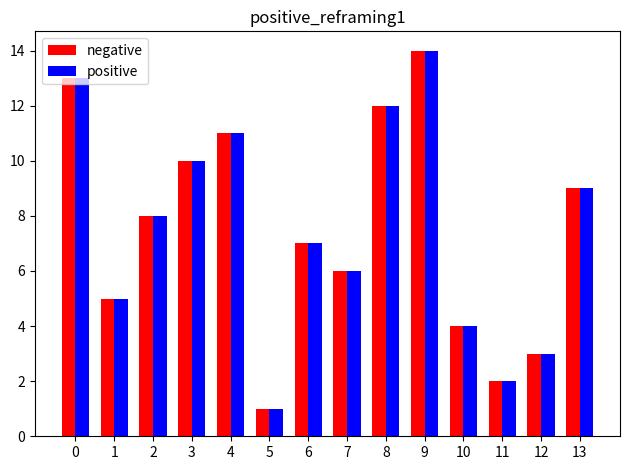

Reading left to right, transcribe all the data shown in this chart.

negative: 0=13	1=5	2=8	3=10	4=11	5=1	6=7	7=6	8=12	9=14	10=4	11=2	12=3	13=9
positive: 0=13	1=5	2=8	3=10	4=11	5=1	6=7	7=6	8=12	9=14	10=4	11=2	12=3	13=9